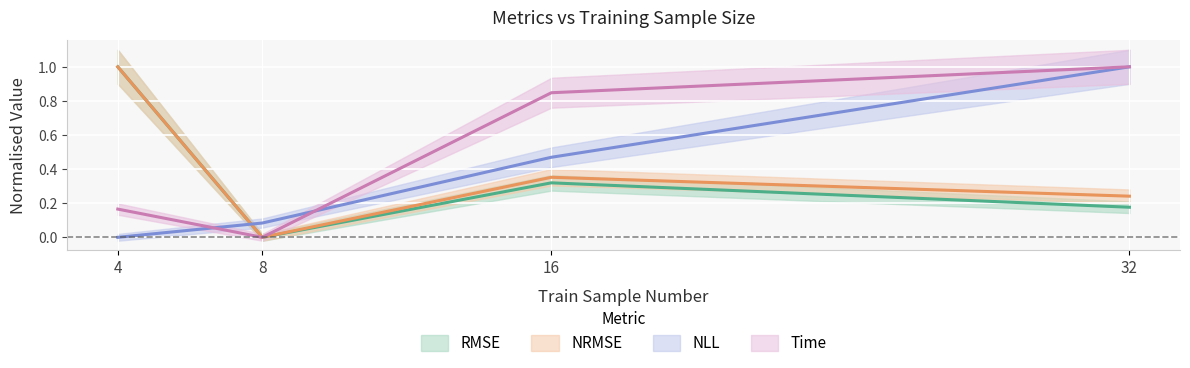

At which category is the sum across all series the highest?

32